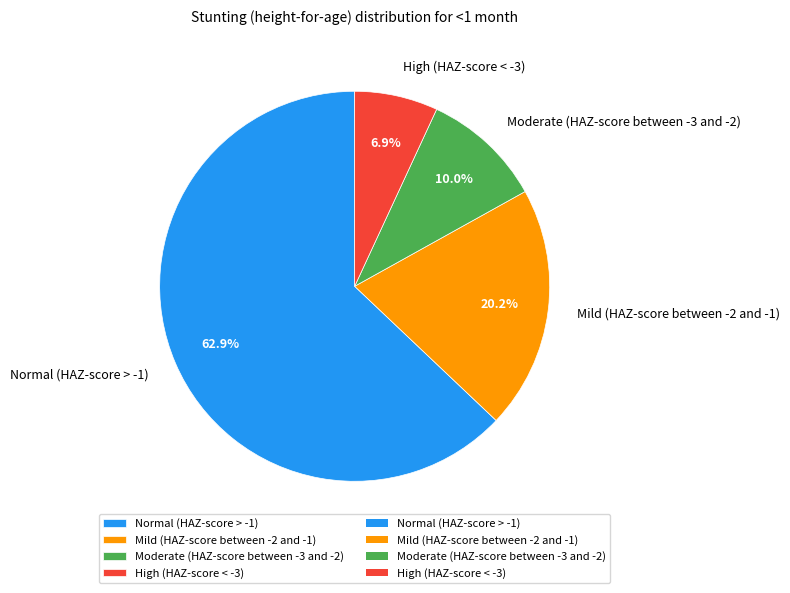

How many segments does this pie chart have?

4